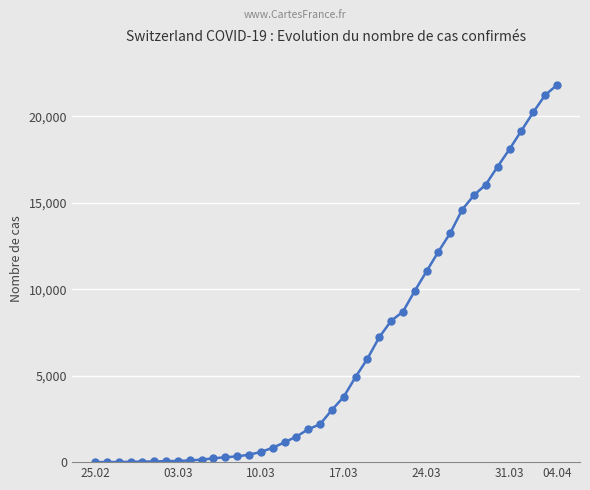

What is the maximum value shown in the chart?

21813